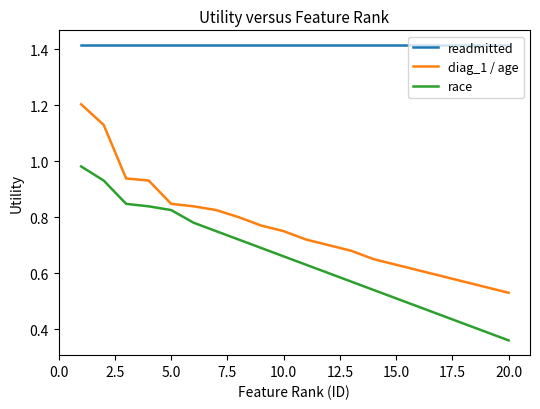

True or false: diag_1 / age and race intersect in this chart.

False